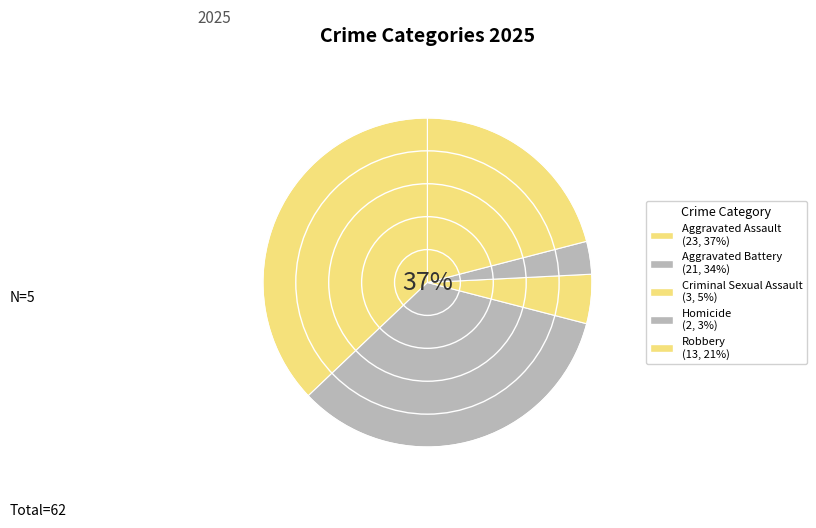

Is there any slice that represents more than half of the pie?

No